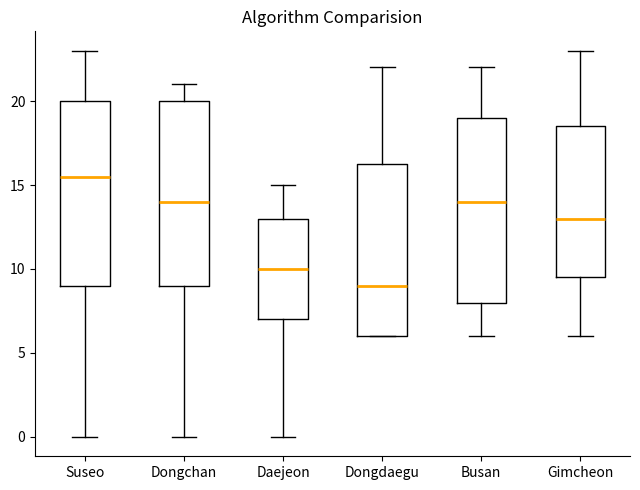

Which box has the lowest median line?

Dongdaegu